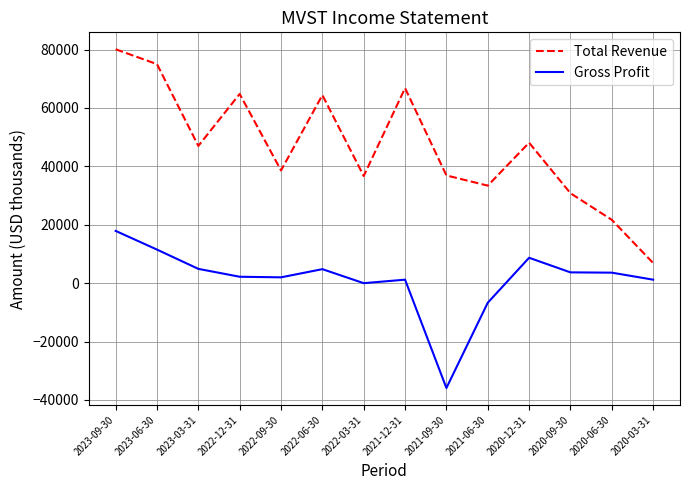

True or false: Total Revenue and Gross Profit cross at least once.

False